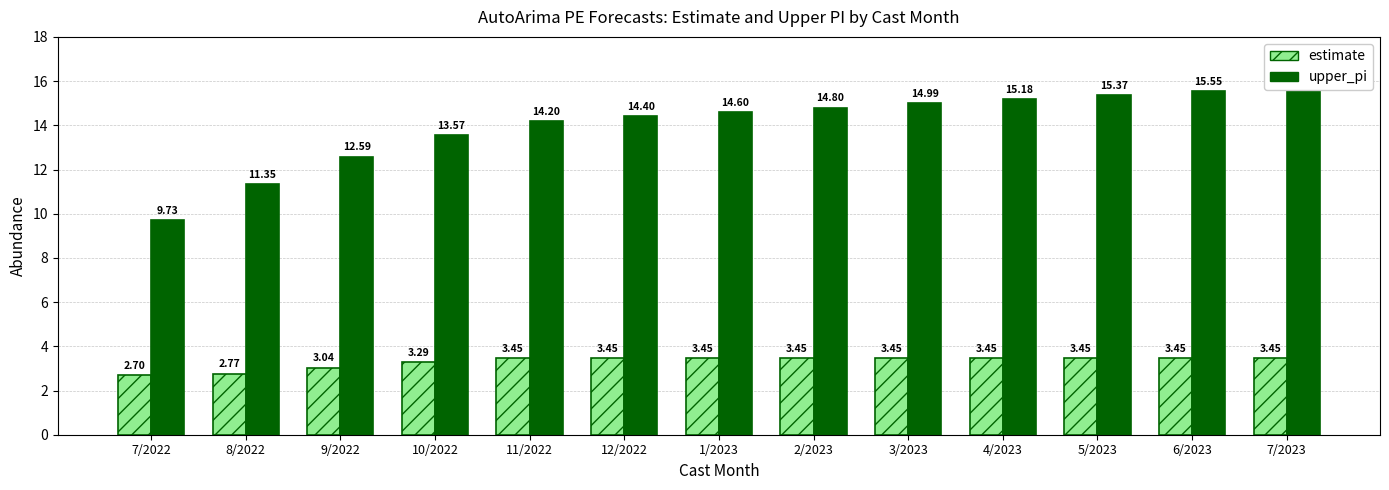

The value of upper_pi at 8/2022 is 11.3. True or false?

True